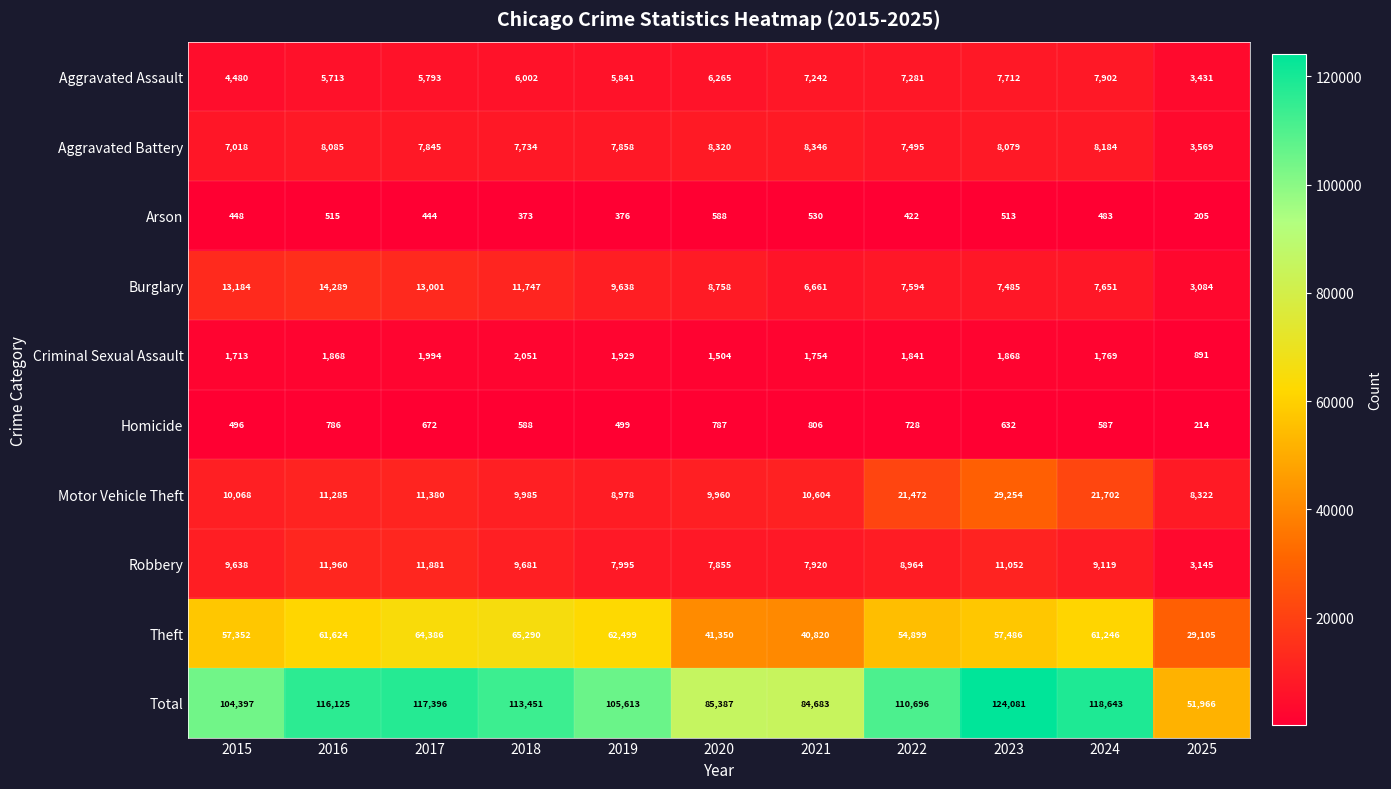

Which series changed the most between 2016 and 2019?

Total